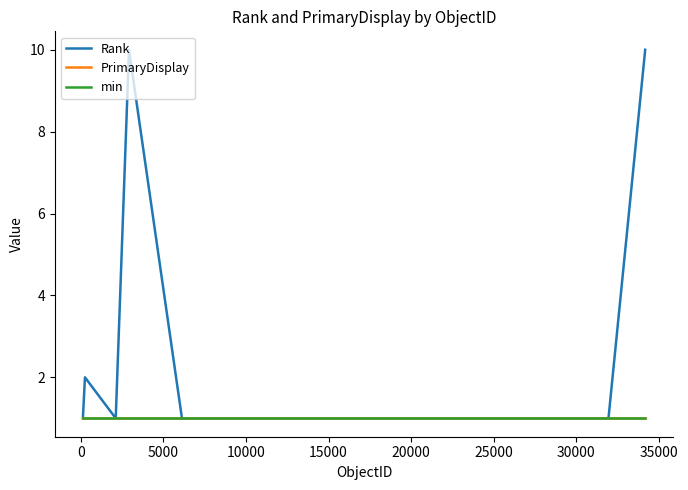

Is this an area chart (filled region under the line)?

No